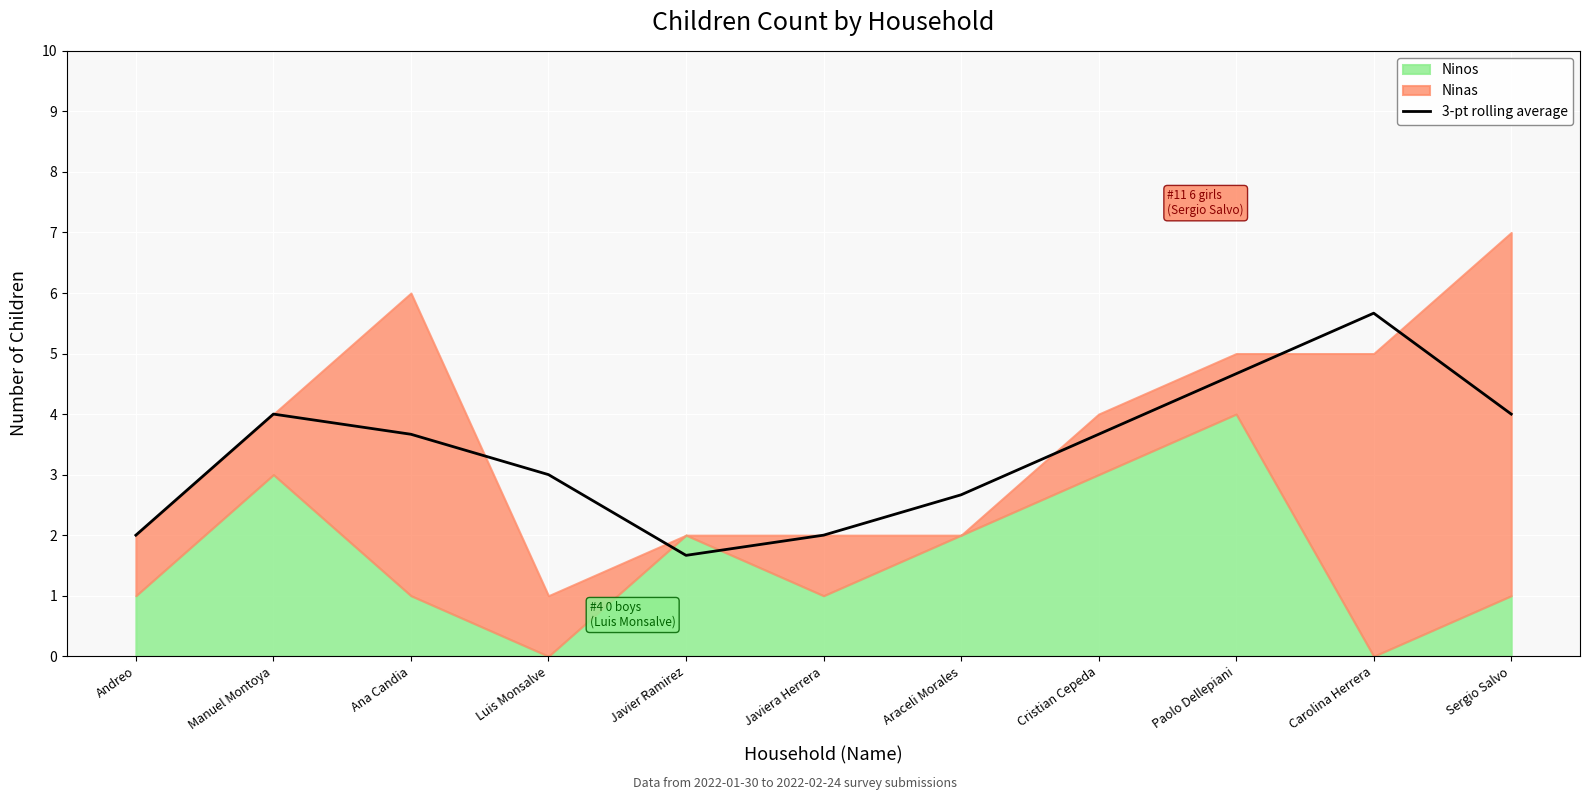

The chart shows a value of 1.0 at Andreo. True or false?

False